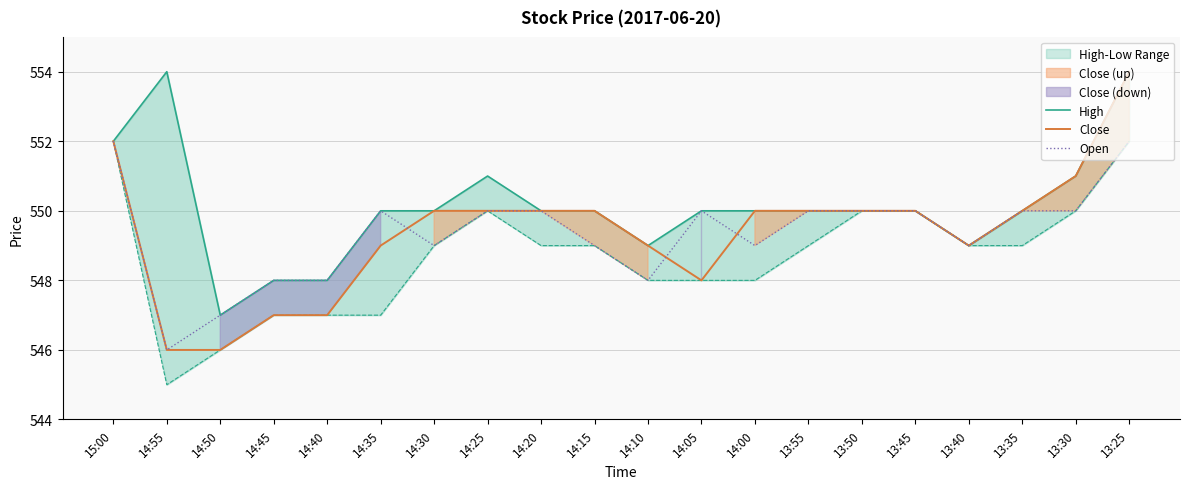

The Open series shows 348 at 15:00. True or false?

False